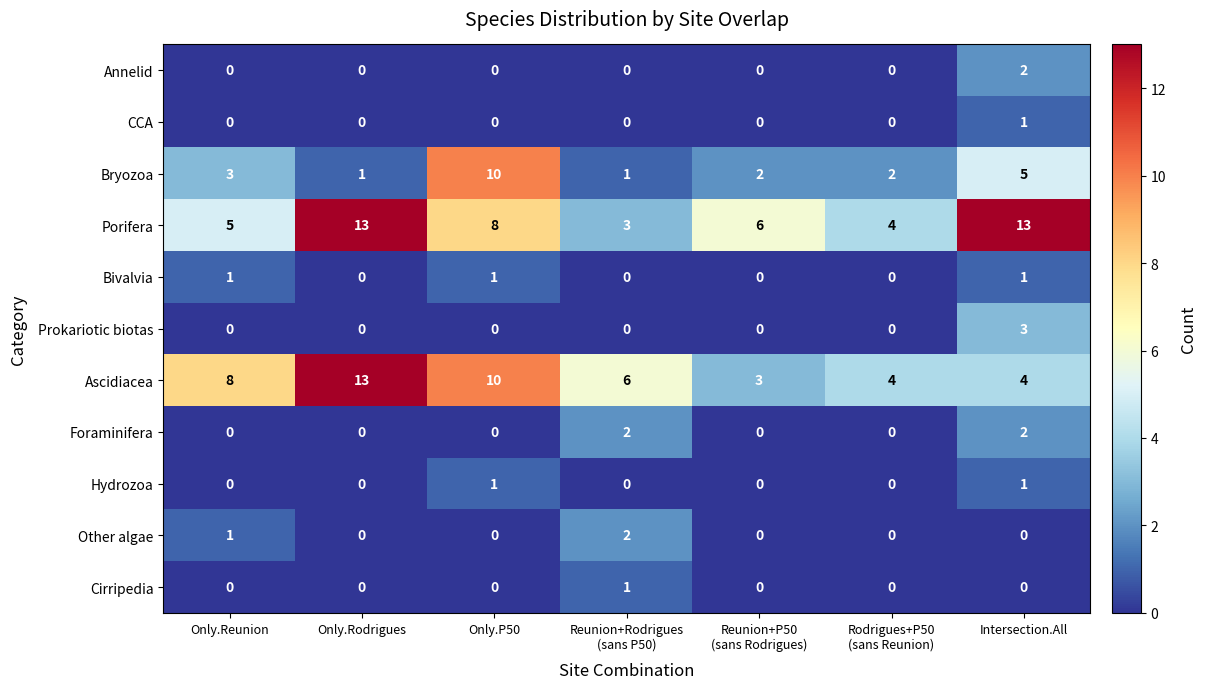

What is the maximum value shown in the chart?

13